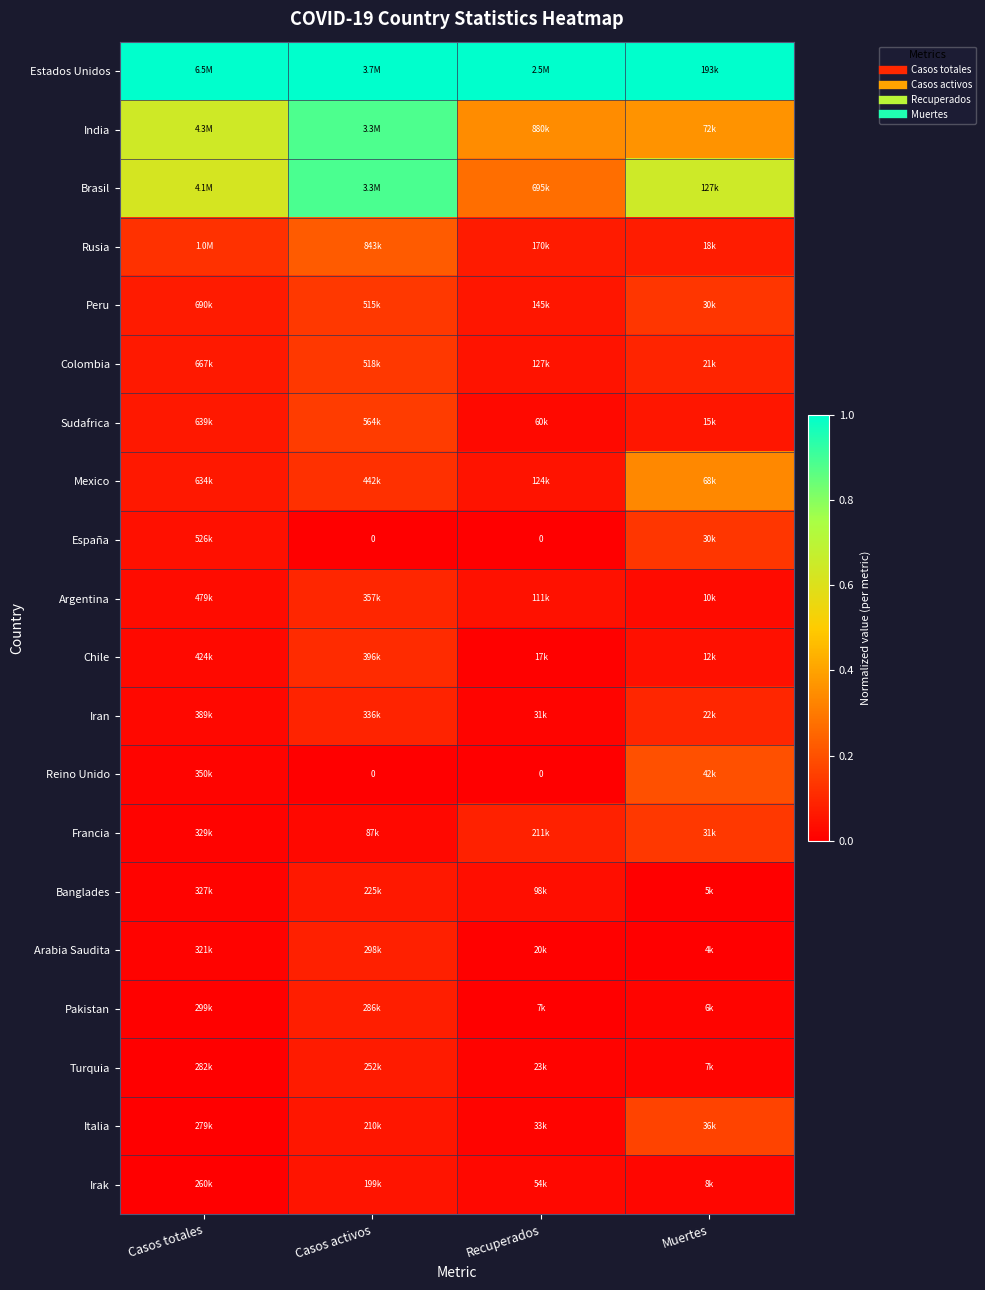

List the series in order of their peak value, lowest first.

Irak, Banglades, Turquia, Pakistan, Arabia Saudita, Argentina, Iran, Chile, España, Peru, Colombia, Francia, Sudafrica, Italia, Reino Unido, Rusia, Mexico, India, Brasil, Estados Unidos